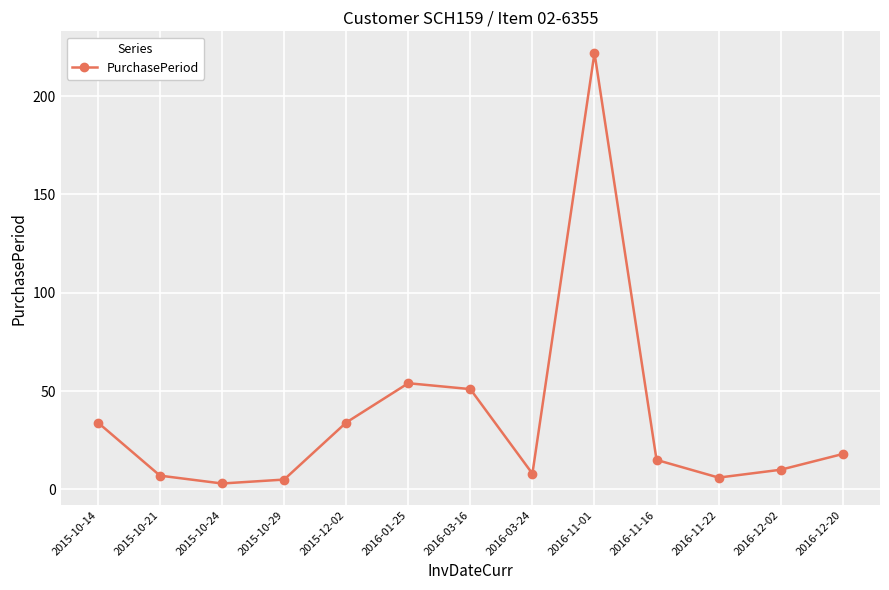

At which category does the chart reach its peak across all series?

2016-11-01